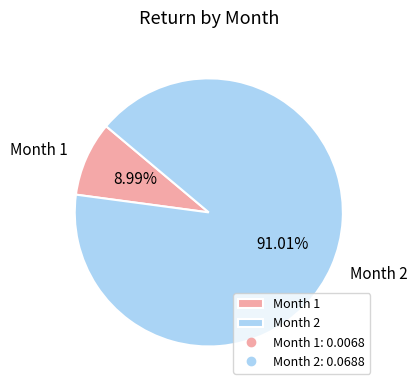

Does any single category account for the majority?

Yes